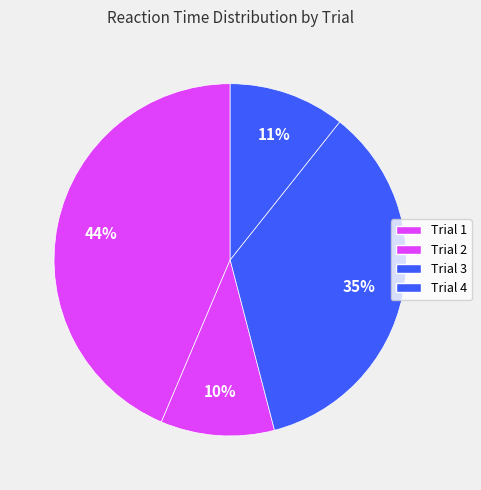

To the nearest percent, what percentage of the pie is Trial 4?

11%